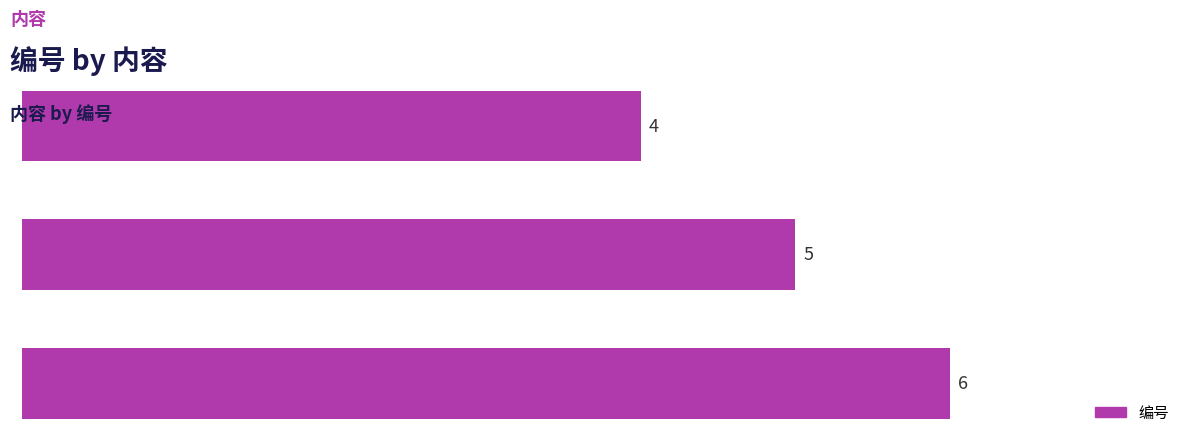

What is the maximum value shown in the chart?

6